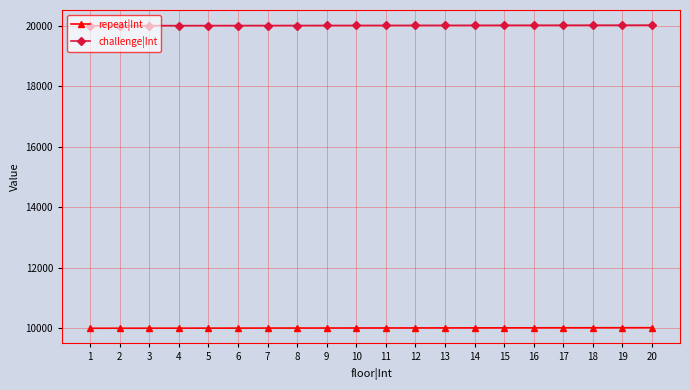

True or false: challenge|Int and repeat|Int intersect in this chart.

False